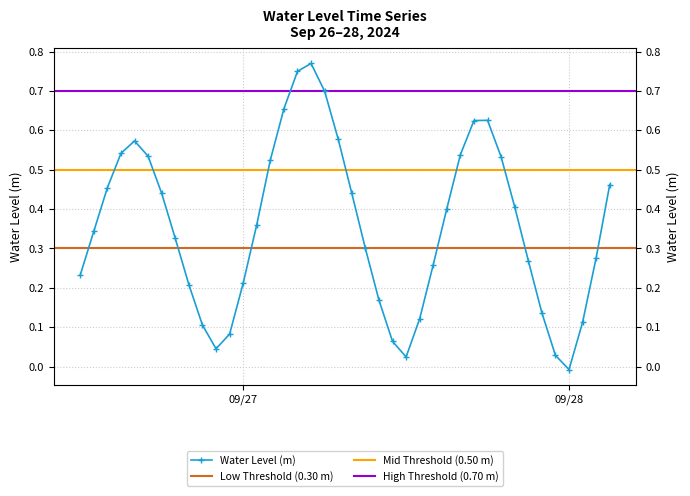

At which category does the chart reach its peak across all series?

2024-09-27 05:00:00